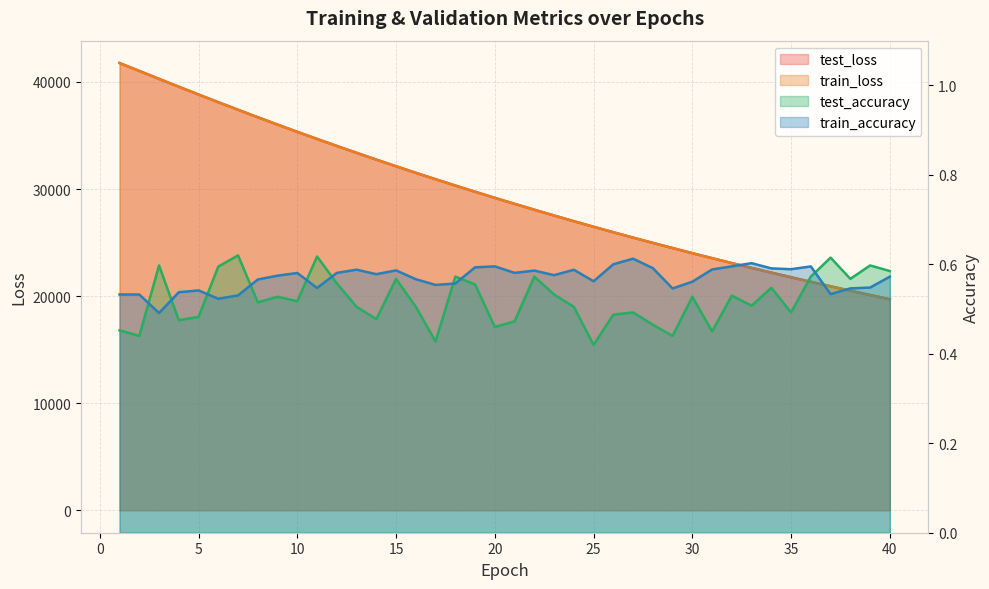

What is the average value of the test_loss series?

29551.8